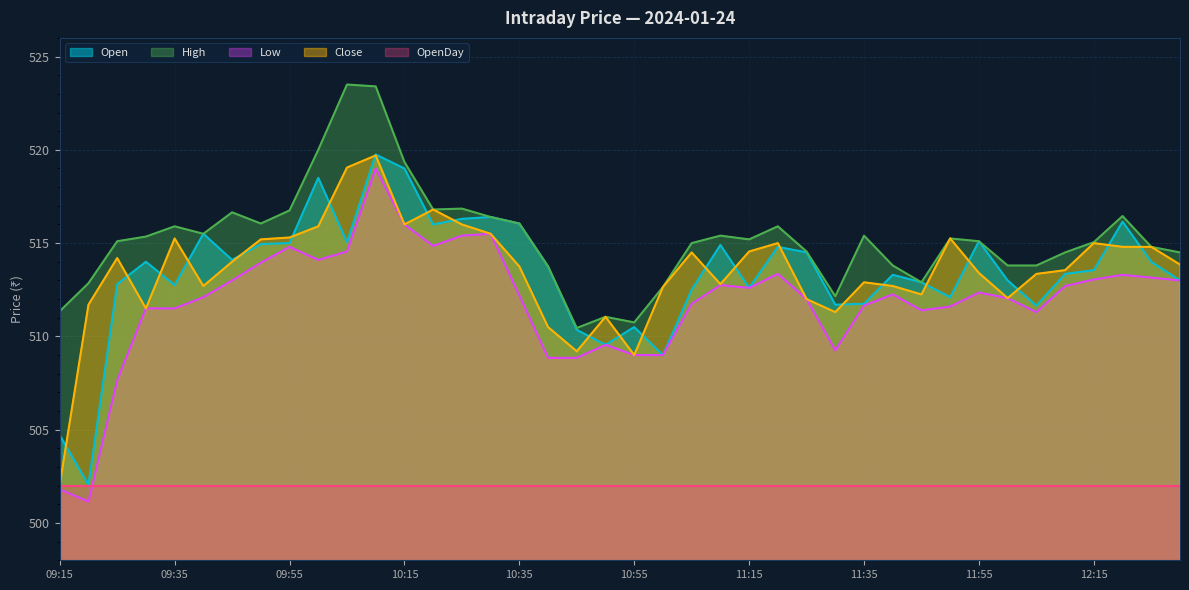

What is the minimum value for Open?

502.1